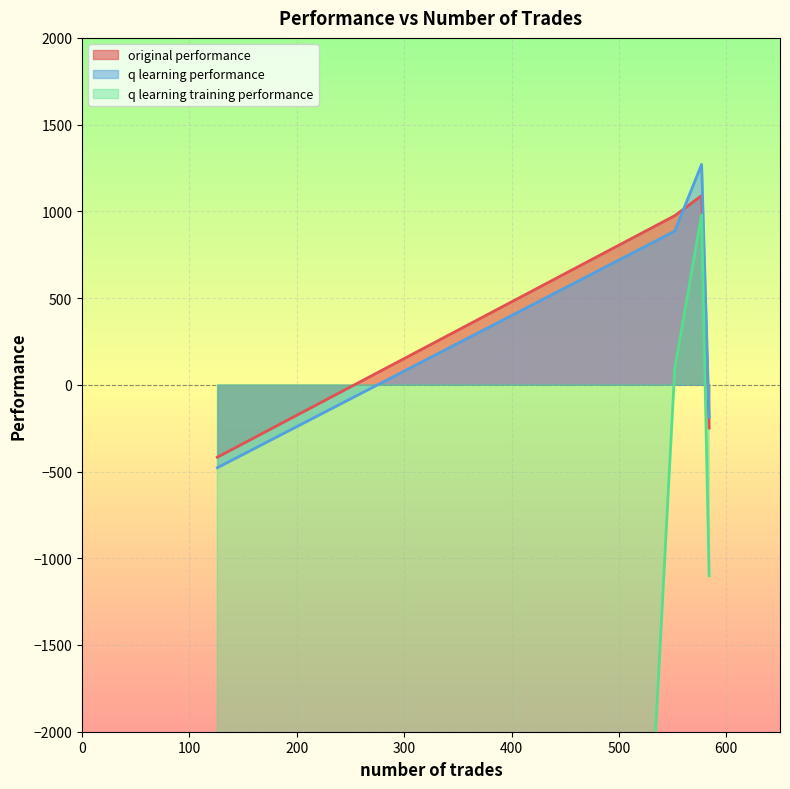

What is the sum of the q learning performance values at 584 and 577?

1083.2